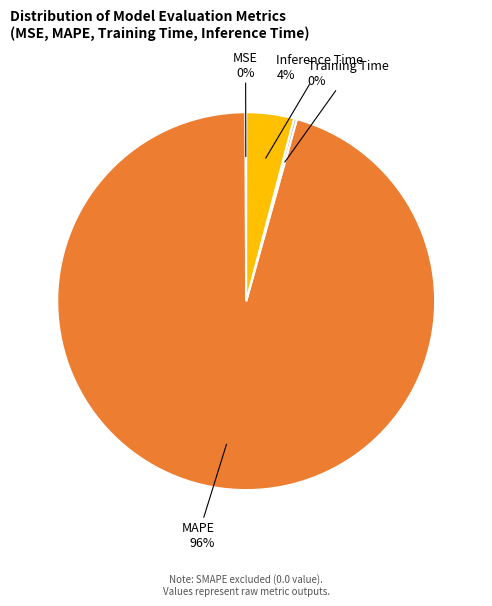

Which category has the biggest portion of the pie?

MAPE